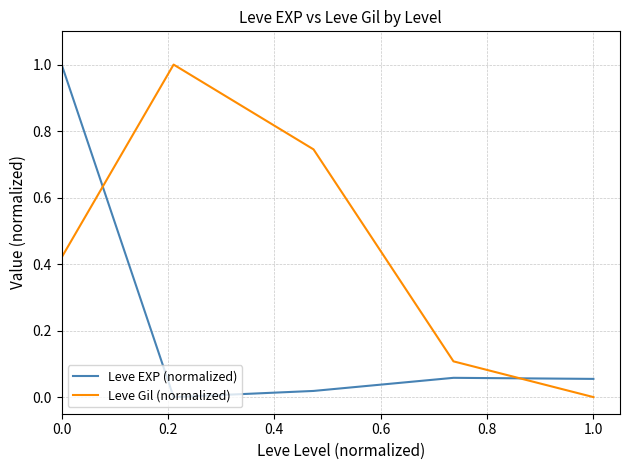

Which series has the largest total across all categories?

Leve Gil (normalized)